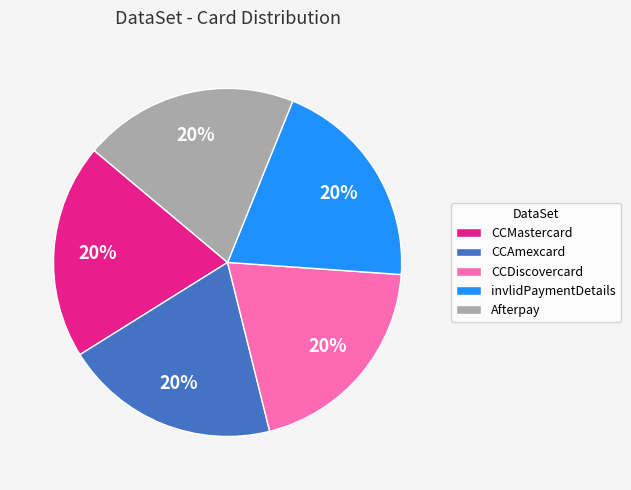

Do CCAmexcard and Afterpay together represent more than half of the pie?

No